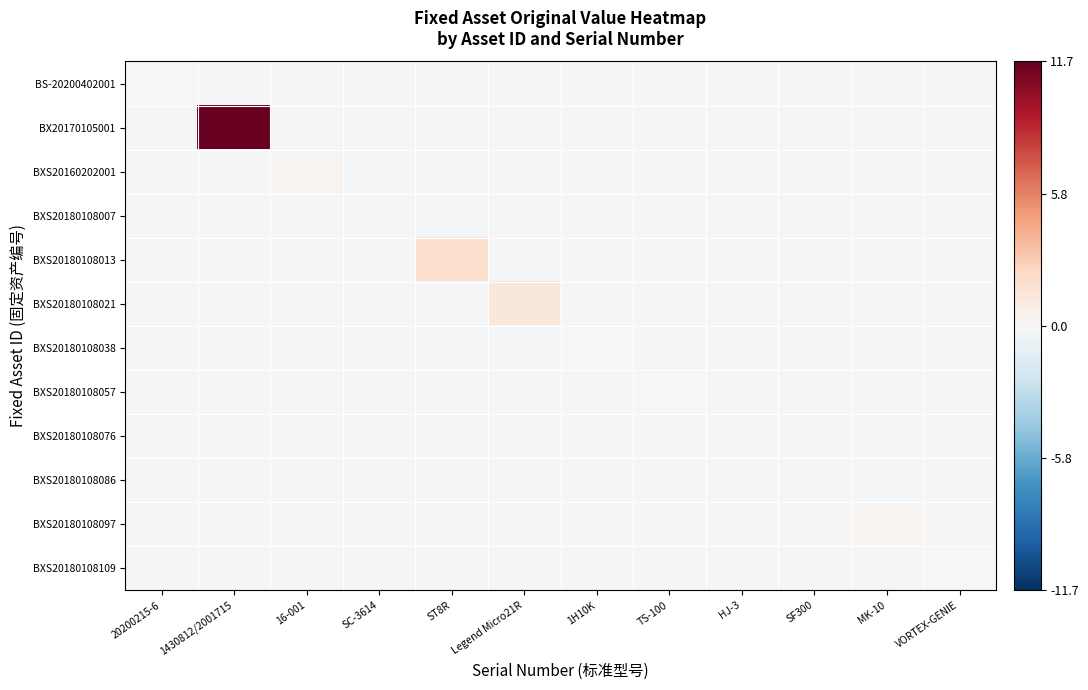

What is the total value across all series at TS-100?

-1.3